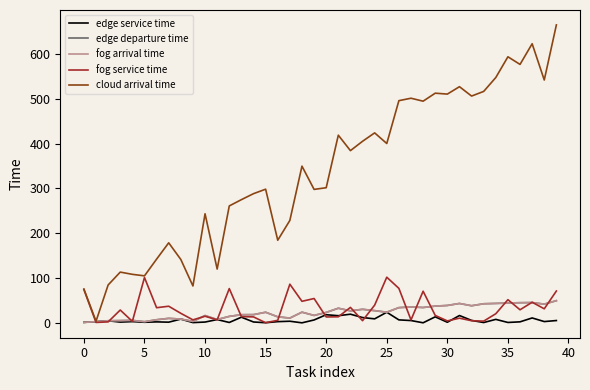

What is the maximum value shown in the chart?

664.5